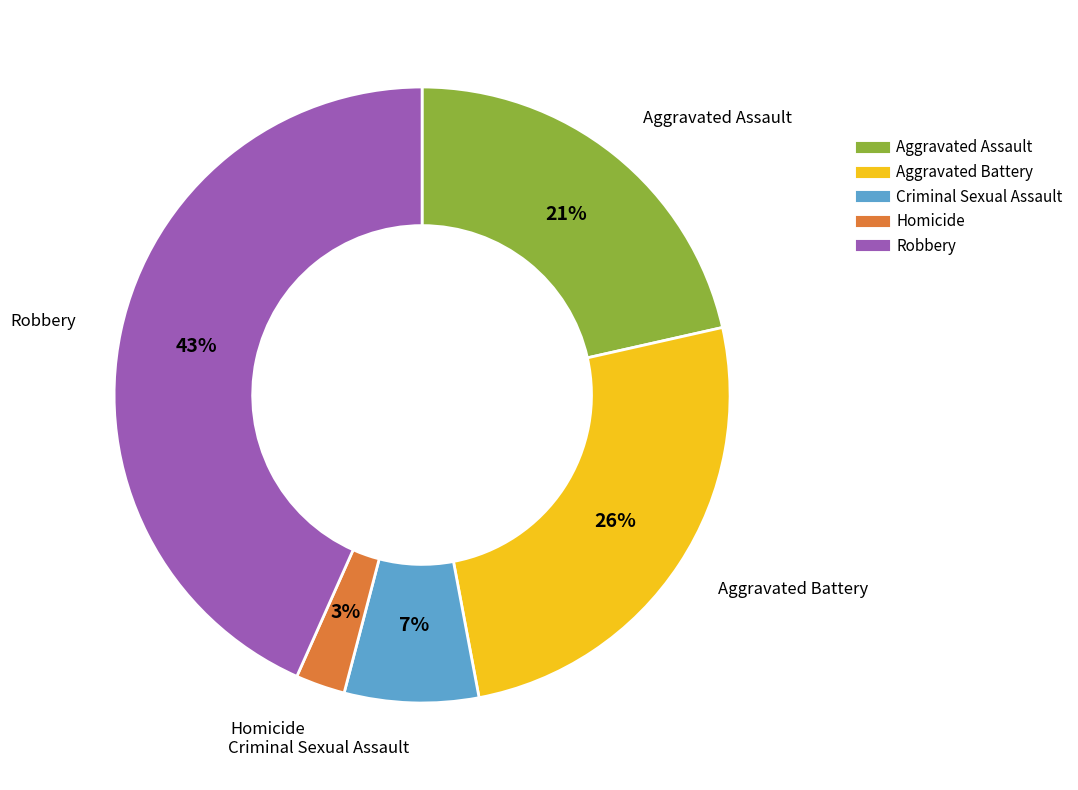

Rank the categories by value from lowest to highest.

Homicide, Criminal Sexual Assault, Aggravated Assault, Aggravated Battery, Robbery